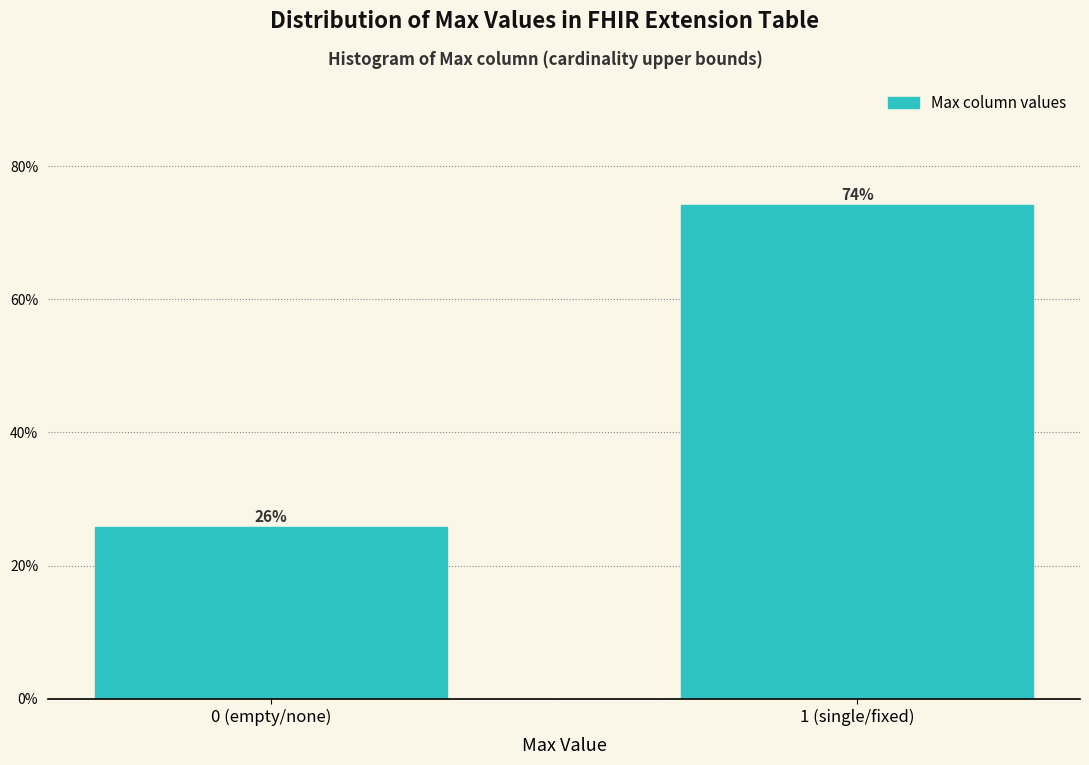

What position from the left is 1 (single/fixed)?

2